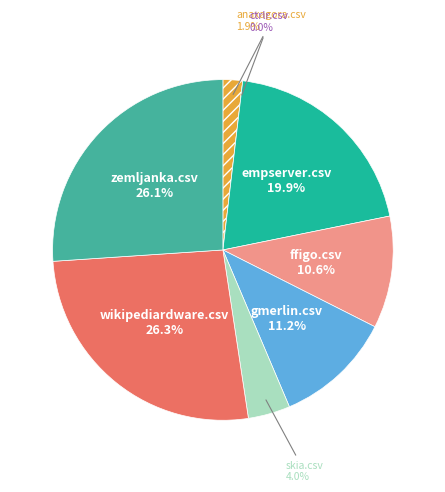

How much of the chart is everything except zemljanka.csv?

73.9%